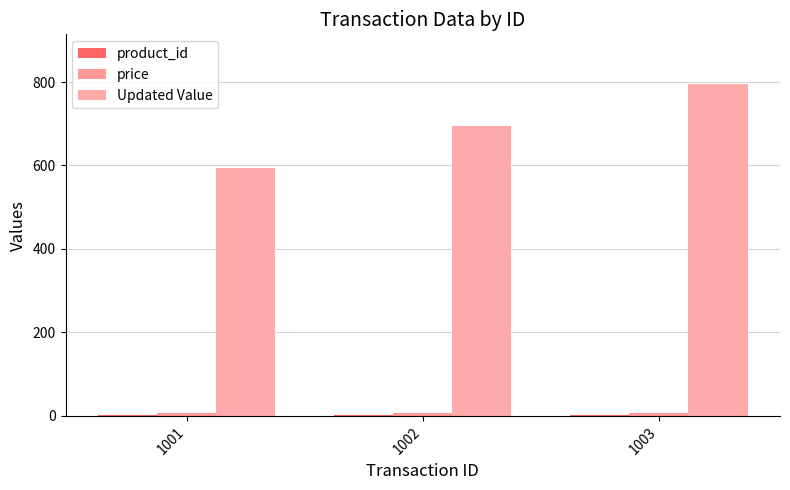

How many distinct data groups are displayed?

3